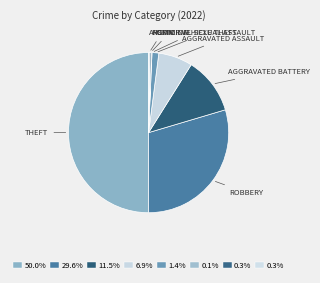

How many segments does this pie chart have?

8